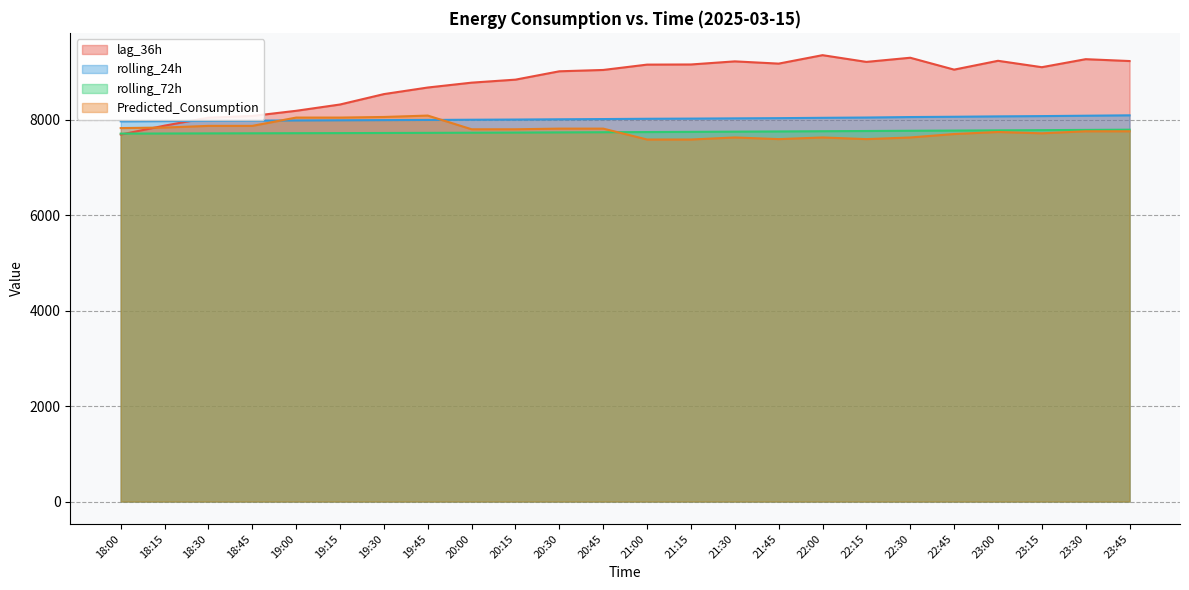

Is the value of Predicted_Consumption at 19:45 greater than the value of lag_36h at 21:45?

No